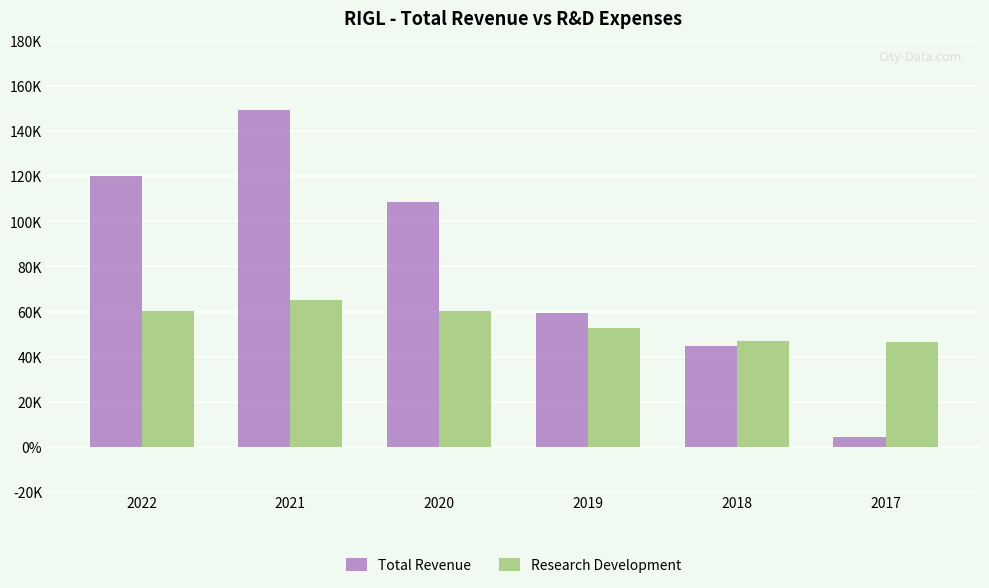

Does the chart contain stacked bars?

No